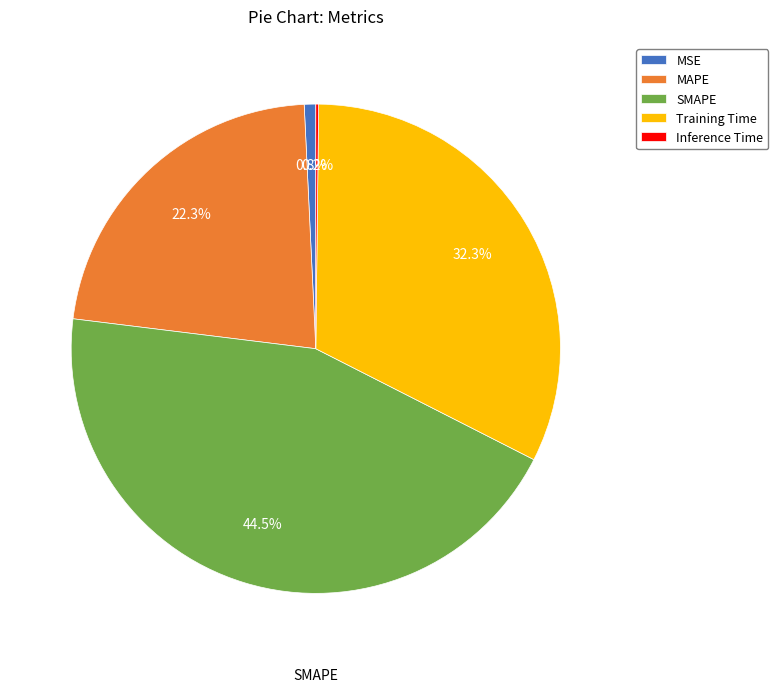

True or false: Training Time accounts for 43% of the total.

False